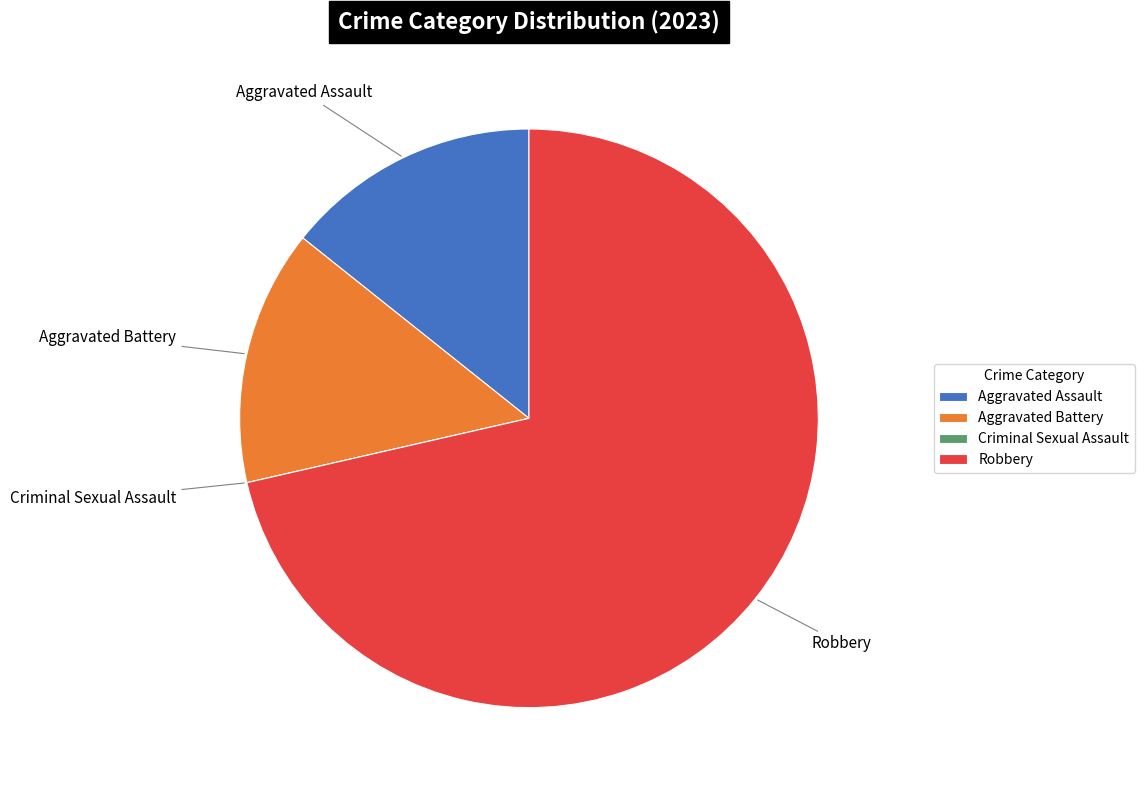

What is the majority slice?

Robbery